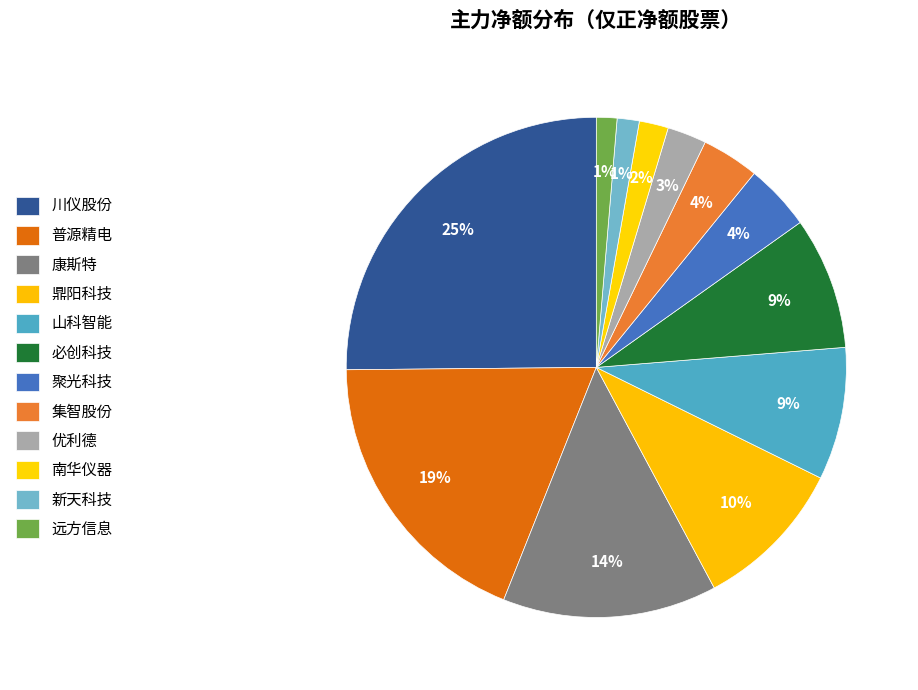

How many slices are in this pie chart?

12